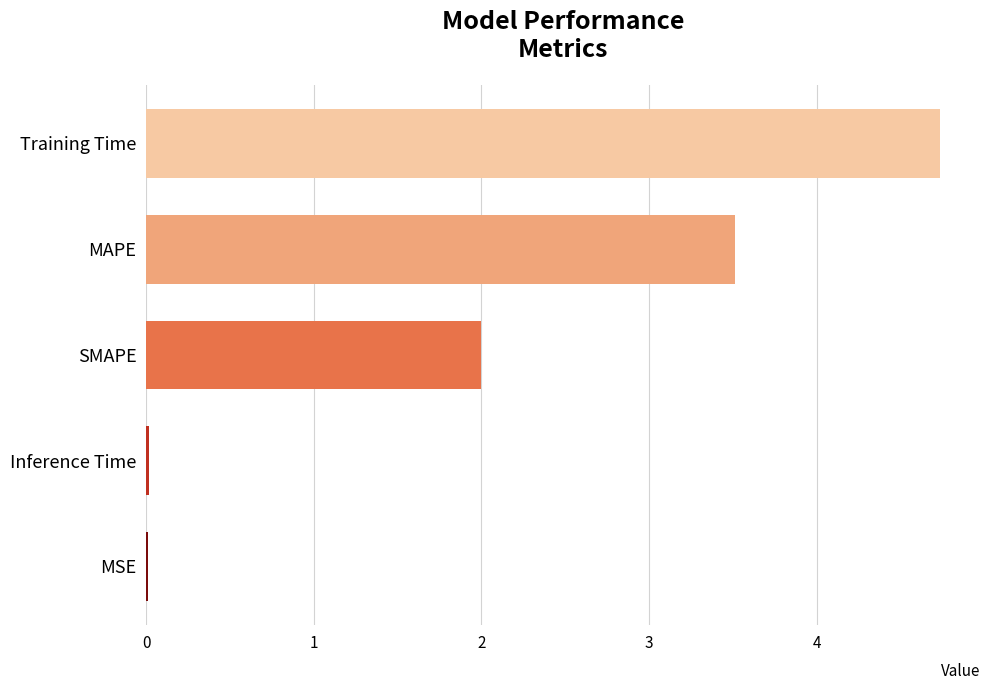

What is the approximate value at SMAPE?

2.0